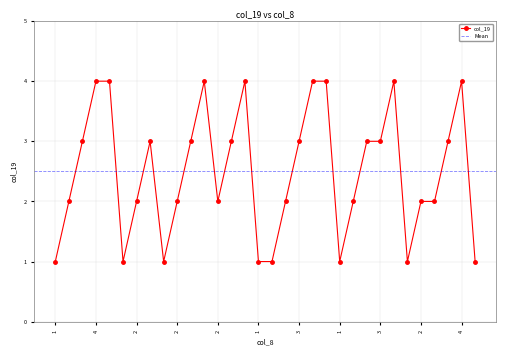

Approximately how many times larger is the value at 4 compared to 4?

1.0